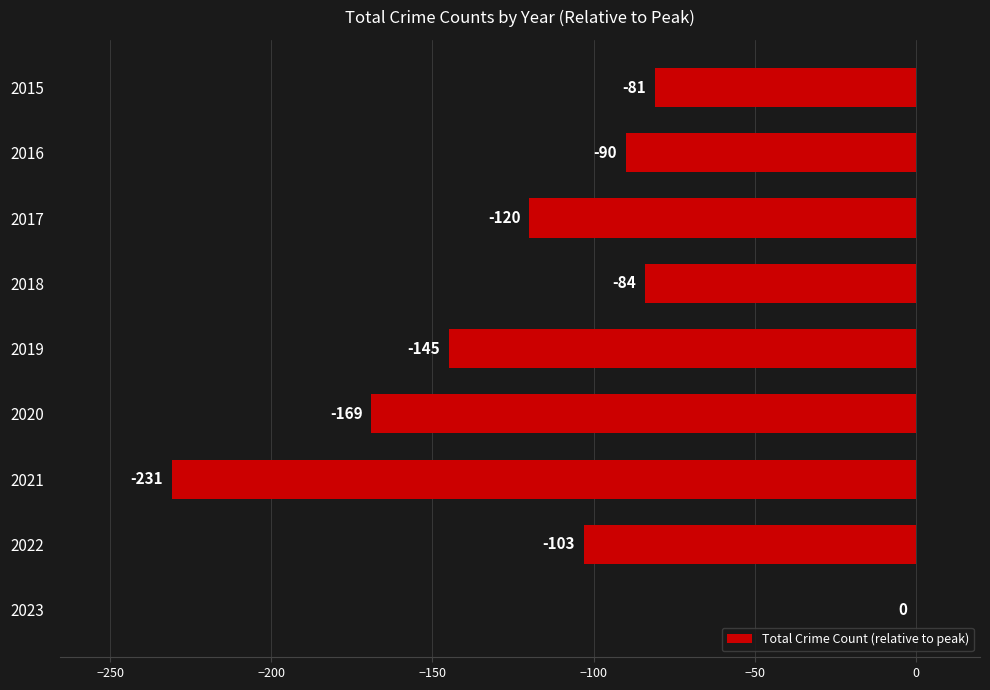

Between 2016 and 2015, which is larger?

2015